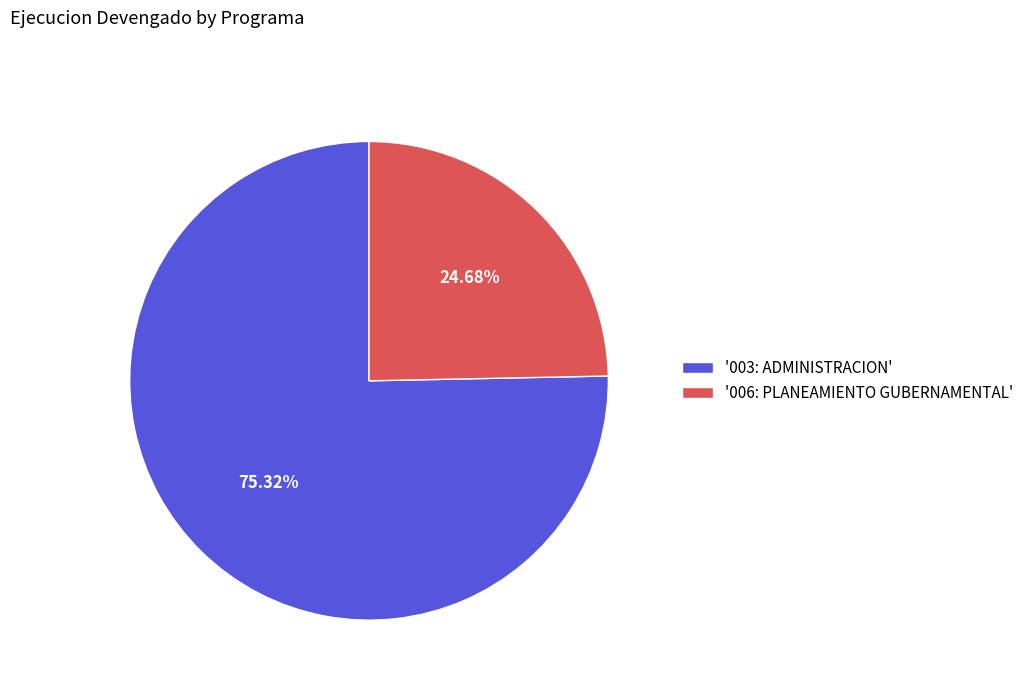

Approximately how many times larger is the value at '003: ADMINISTRACION' compared to '006: PLANEAMIENTO GUBERNAMENTAL'?

3.1